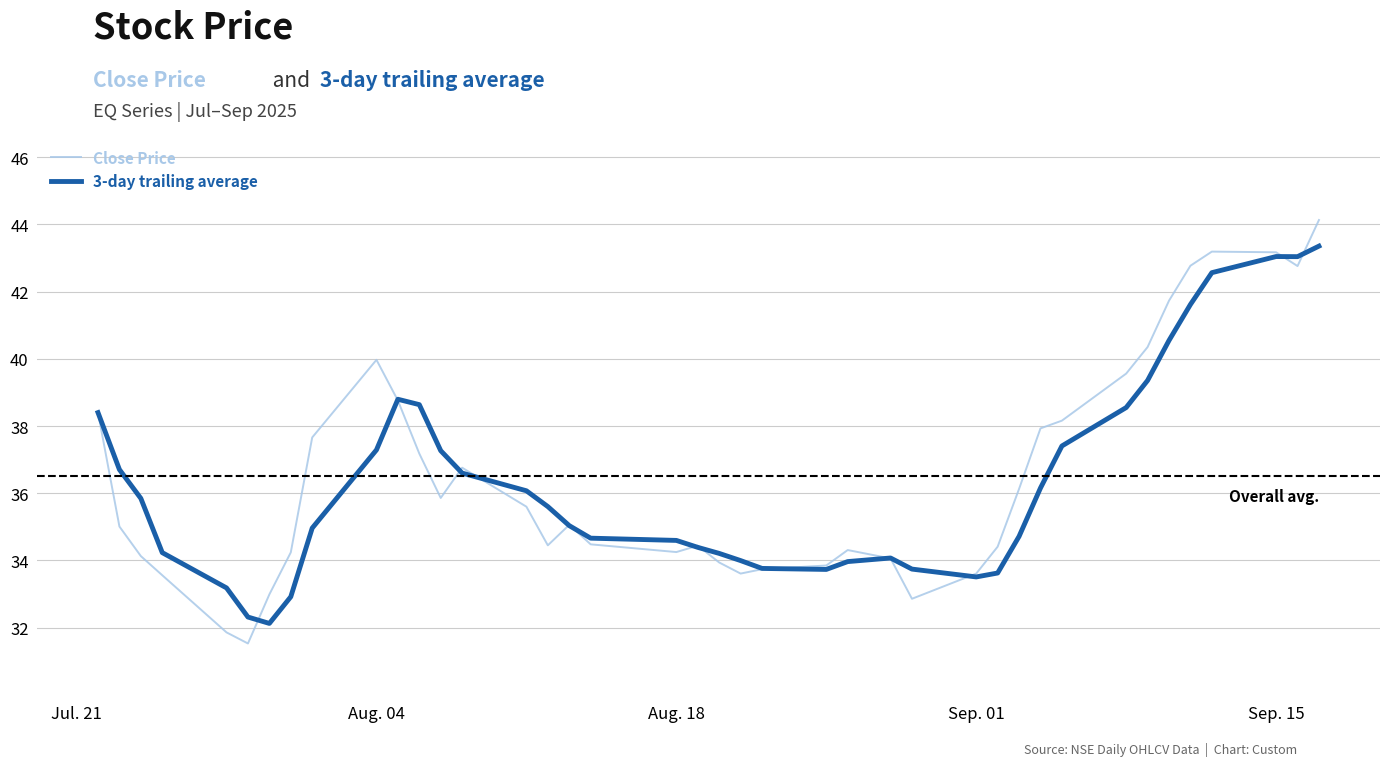

What is the maximum value shown in the chart?

44.1